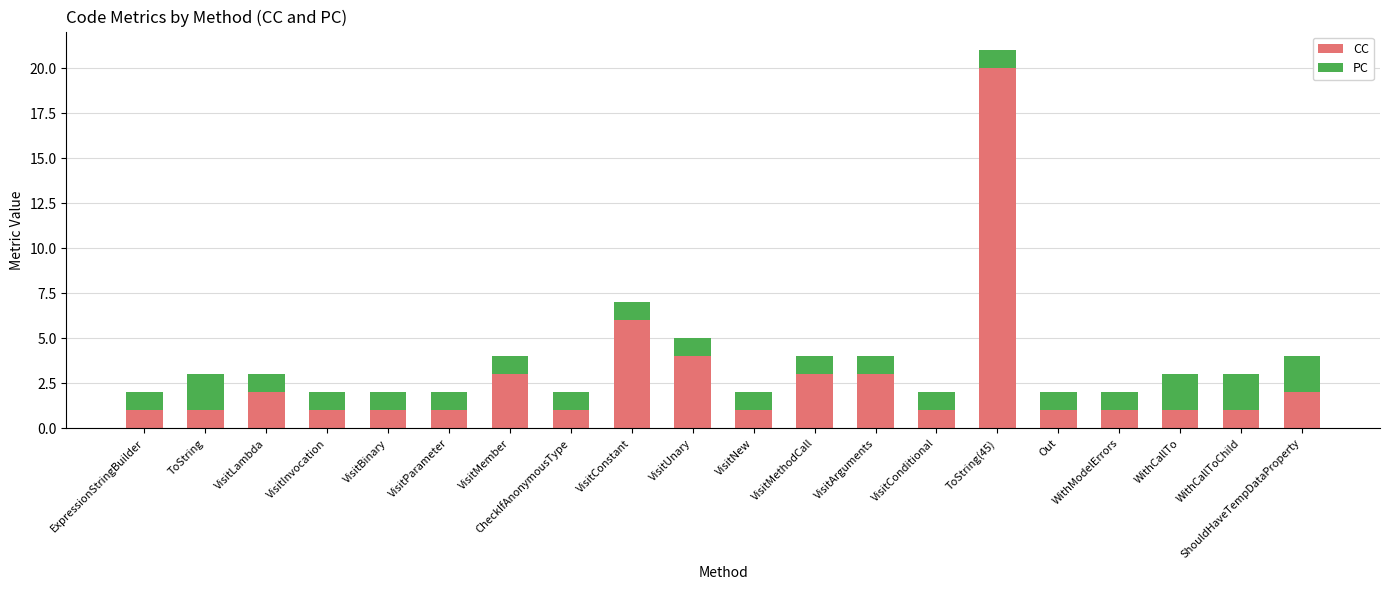

The value of CC at VisitConditional is 1. True or false?

True